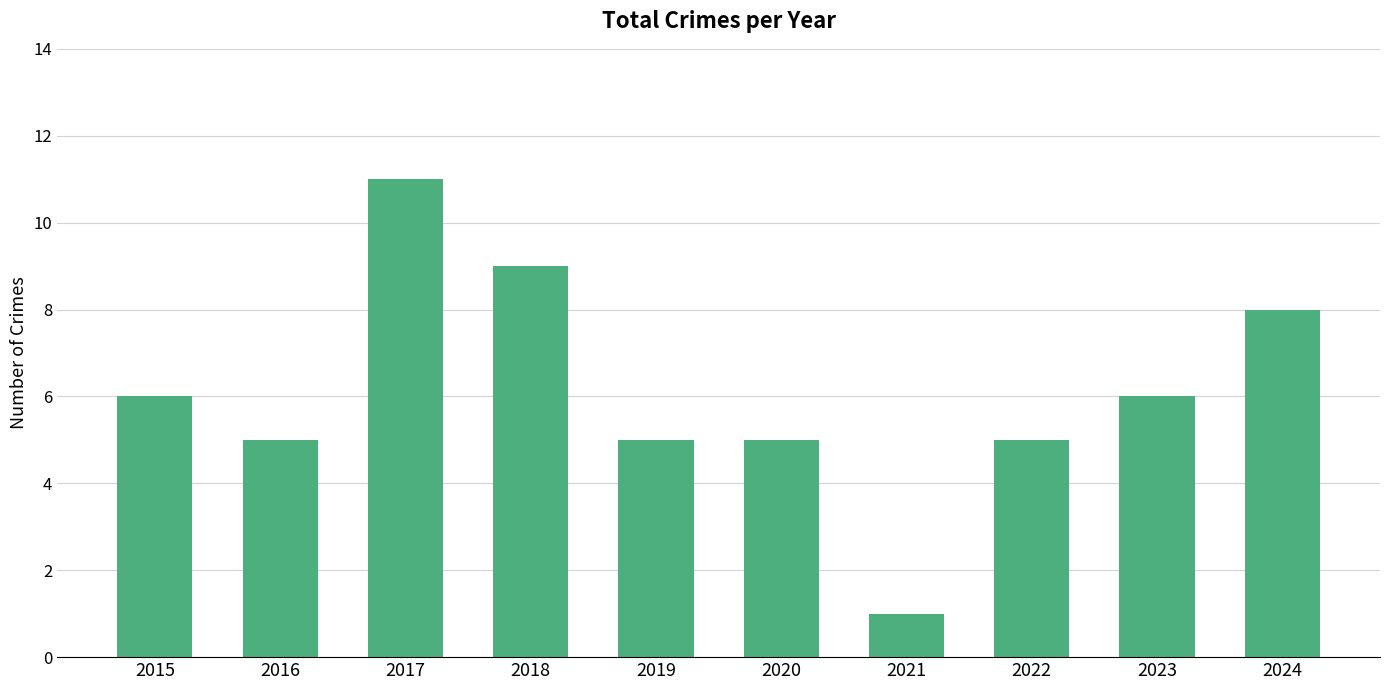

True or false: the data shows 1 at 2023.

False